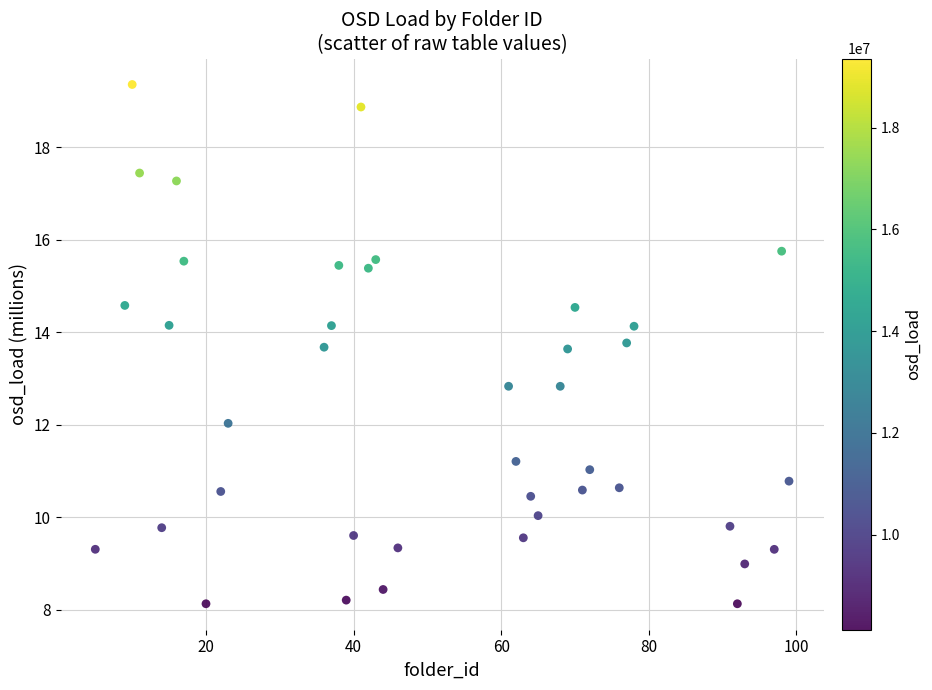

What is the range of X values (max minus min)?

94.0